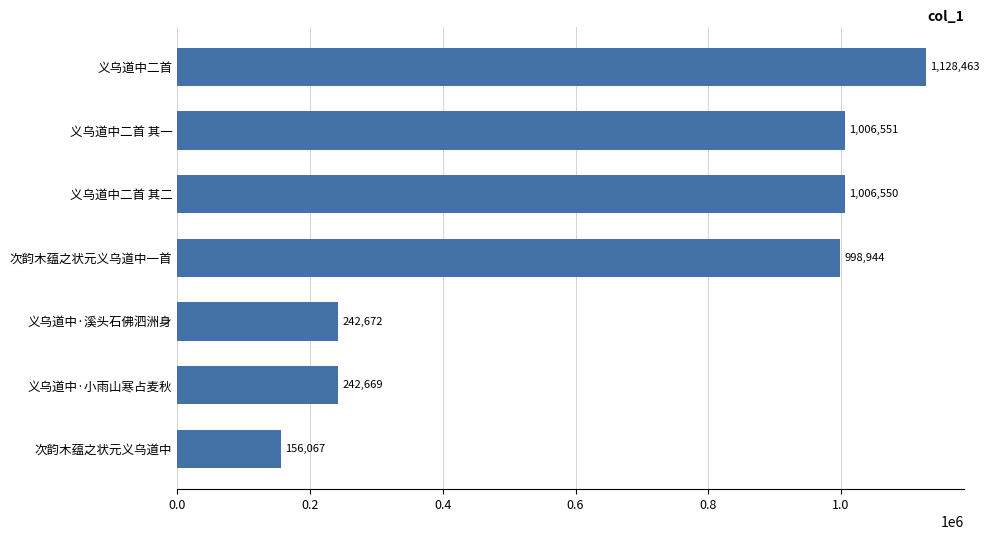

Is it true that the value at 次韵木蕴之状元义乌道中一首 is 998944?

True